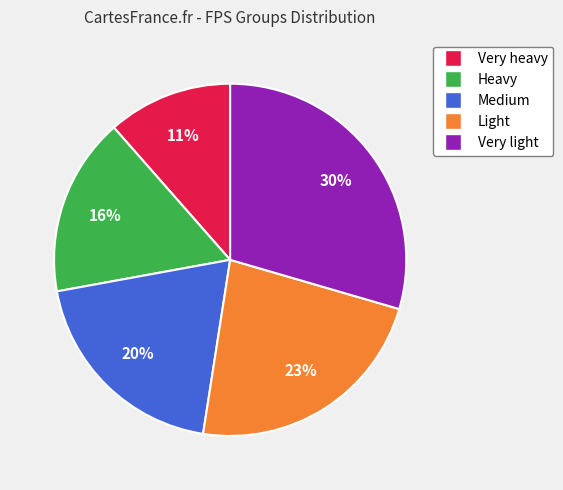

What is the ratio of the value at Very light to the value at Medium?

1.5